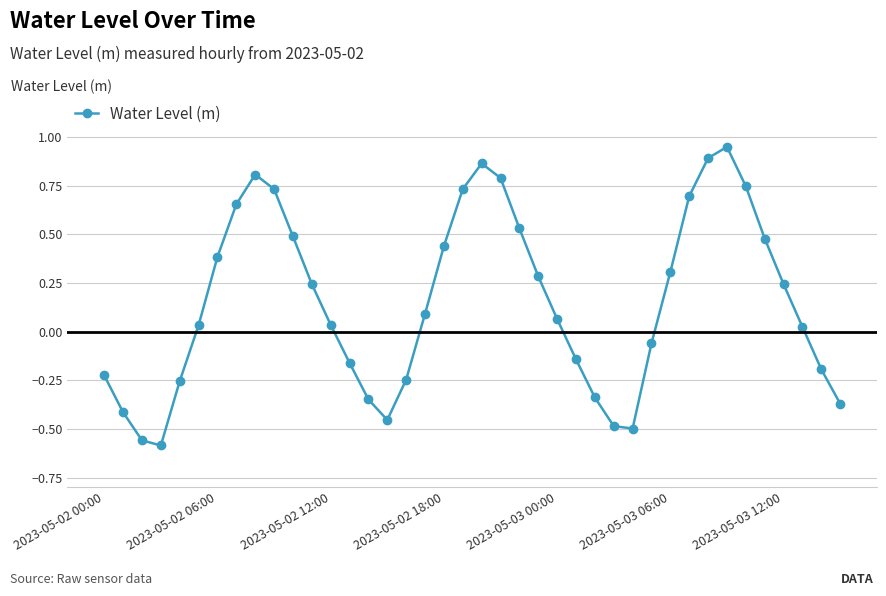

What is the difference between the maximum and minimum values?

1.5